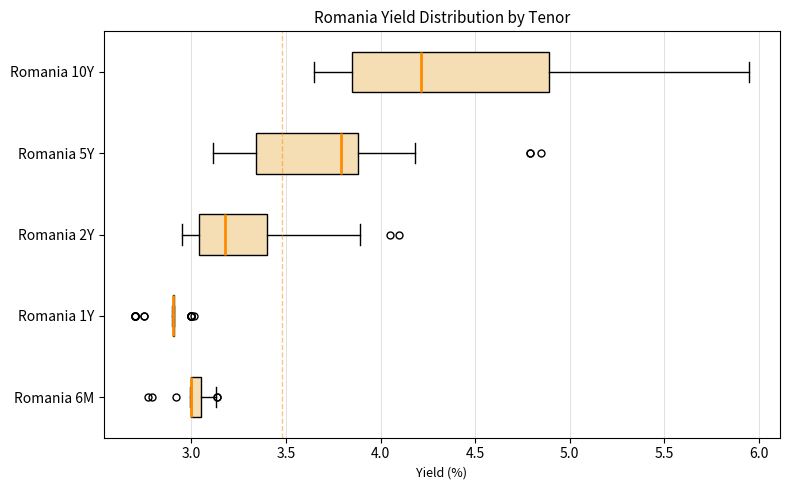

Where does the left whisker of the box for Romania 10Y end on the x-axis? The values are not printed on the chart, so give them approximately, as read against the axis.

3.65